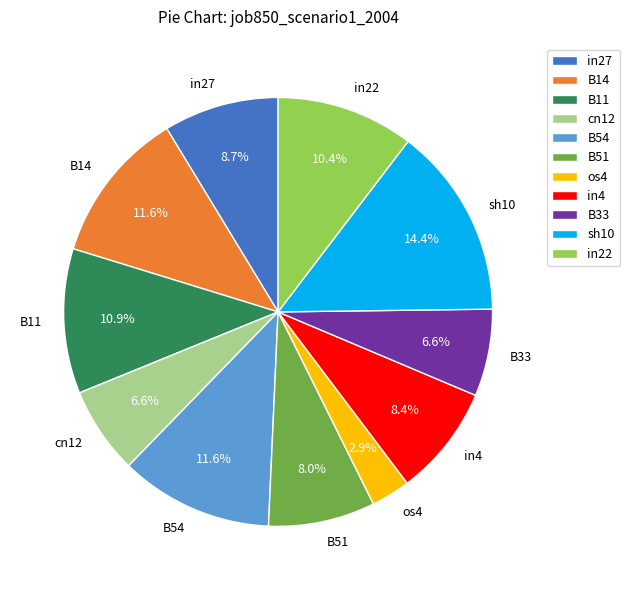

Does any single category account for the majority?

No